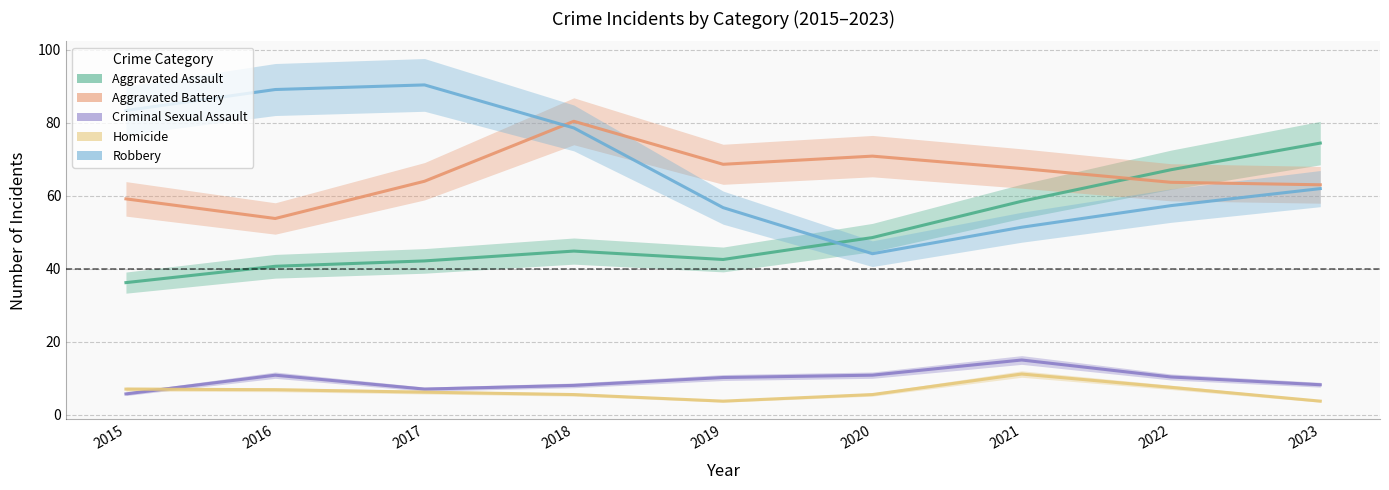

True or false: Criminal Sexual Assault and Robbery cross at least once.

False